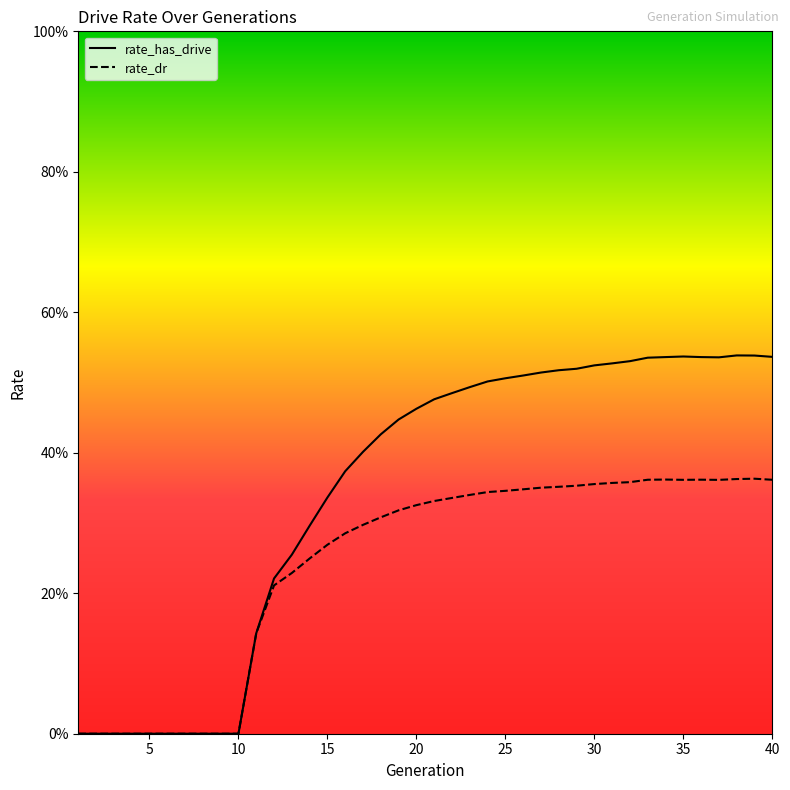

What is the approximate value of rate_dr at 28?

0.4